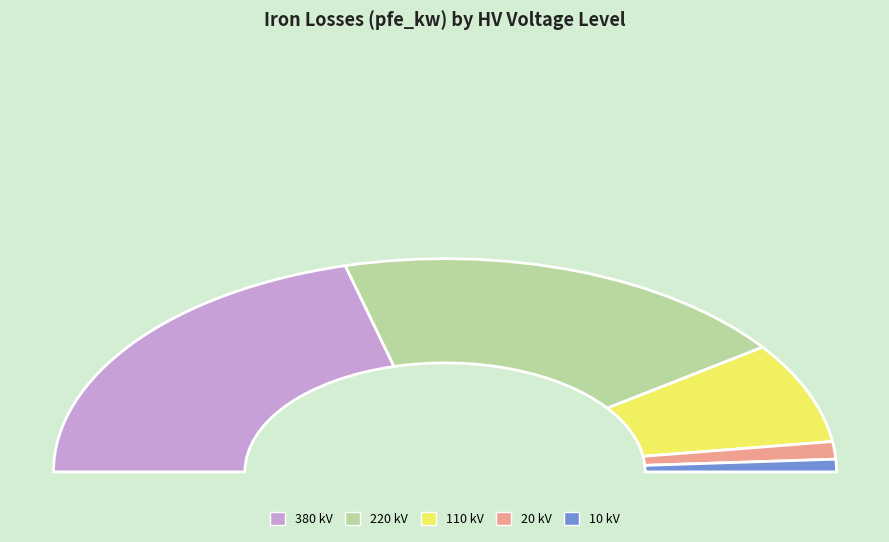

Is it true that 110 kV is 15% of the pie?

True